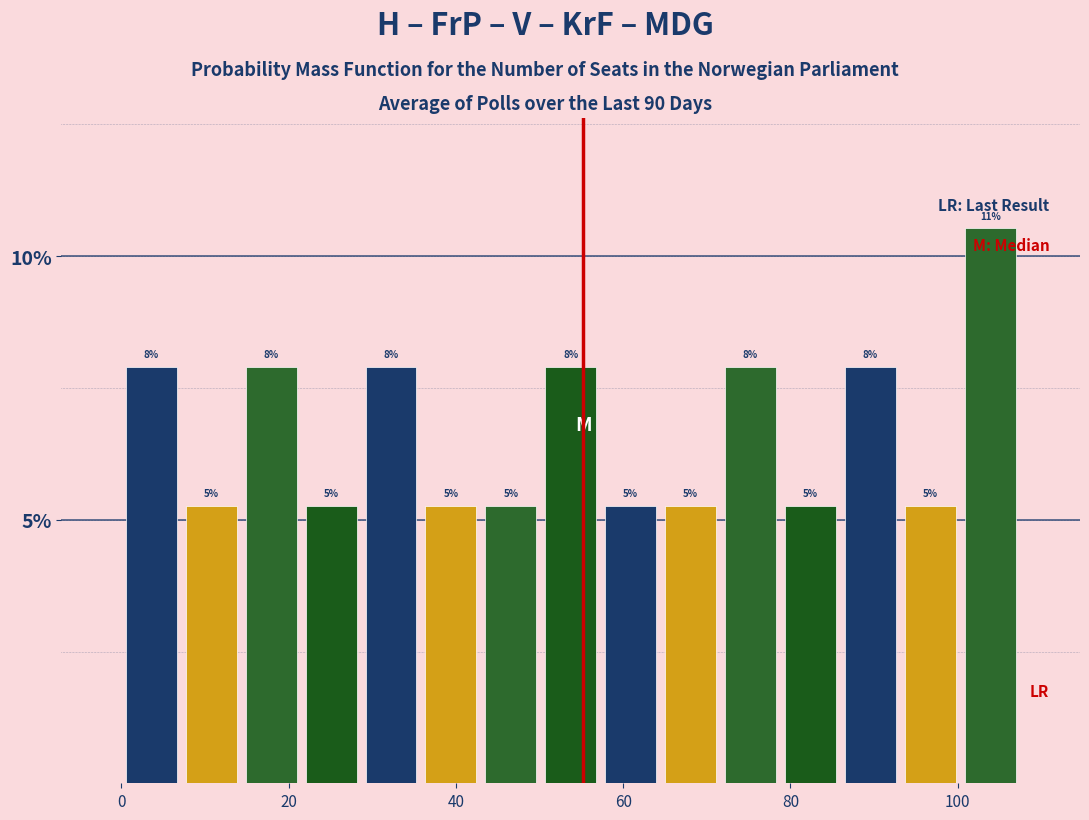

Around what value on the x-axis is the tallest bar? Give the approximate position of its centre, as read against the axis.

104